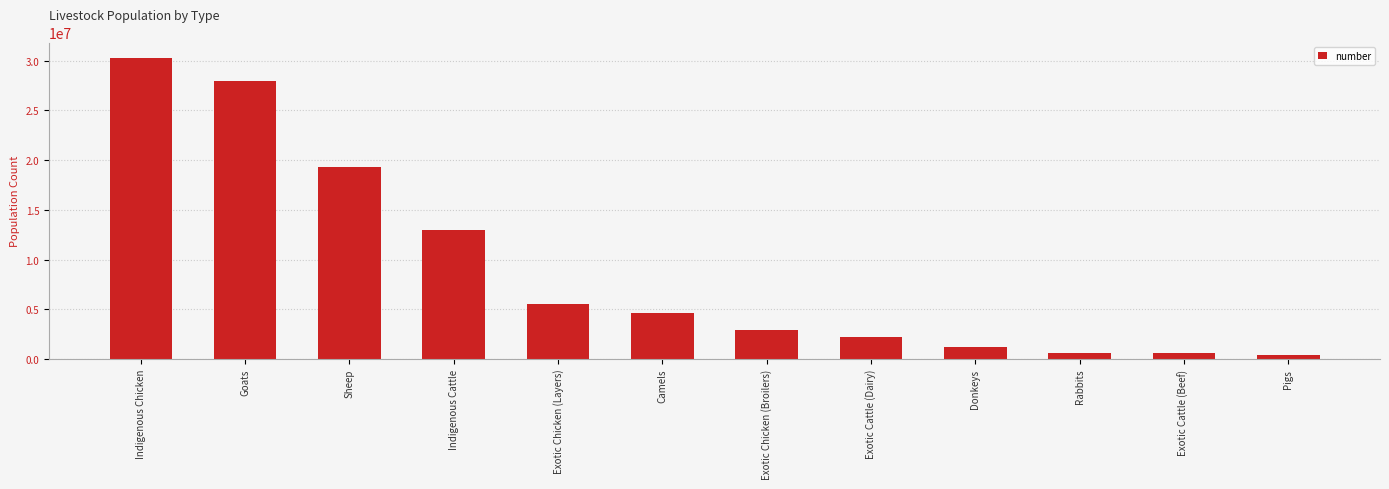

What is the difference between the second highest and second lowest values?

27452626